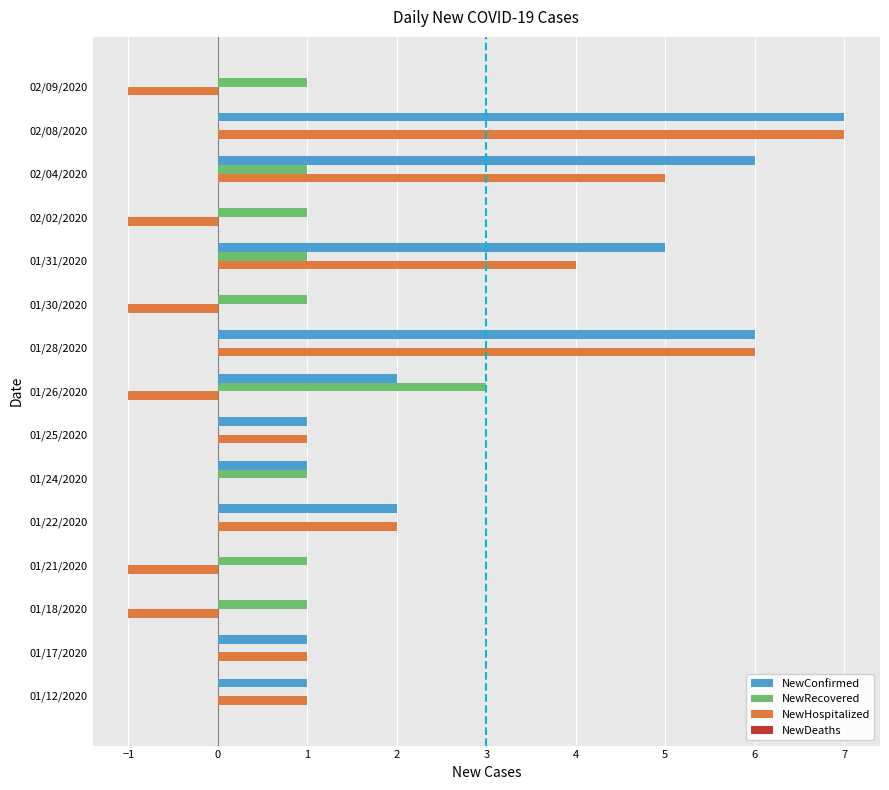

Between 01/25/2020 and 01/31/2020, which series saw the biggest shift?

NewConfirmed